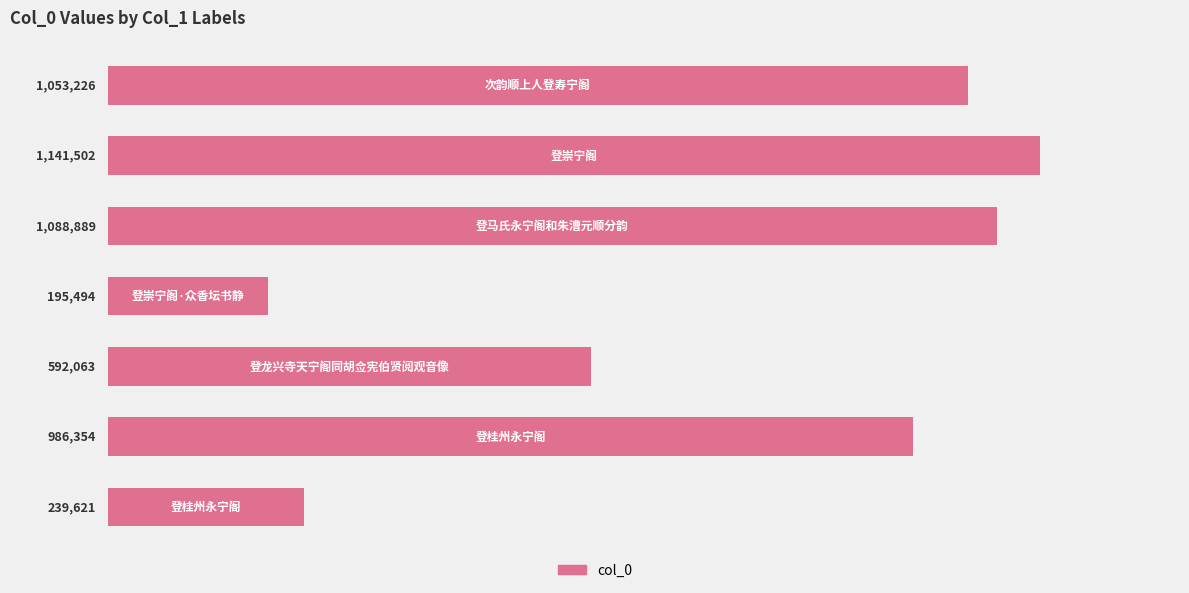

Are the bars horizontal?

Yes